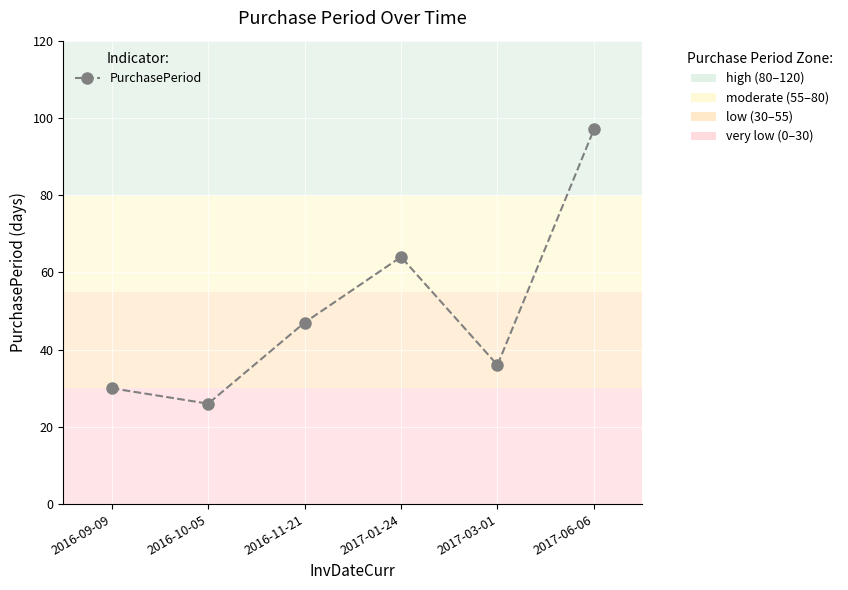

Does the chart have visible grid lines?

Yes